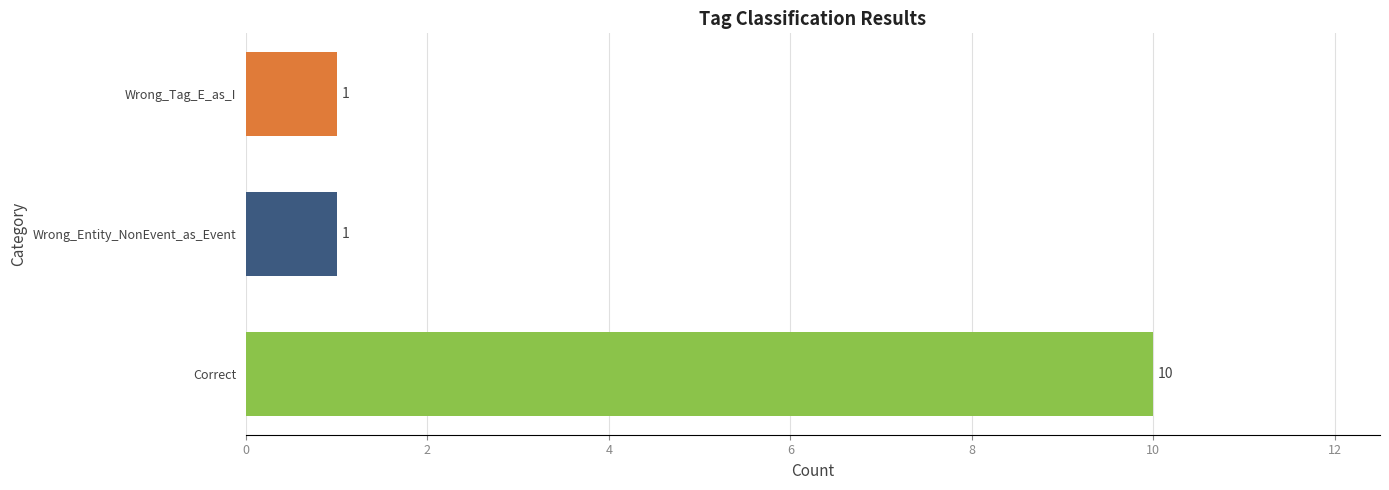

Which category has the highest value across all series?

Correct